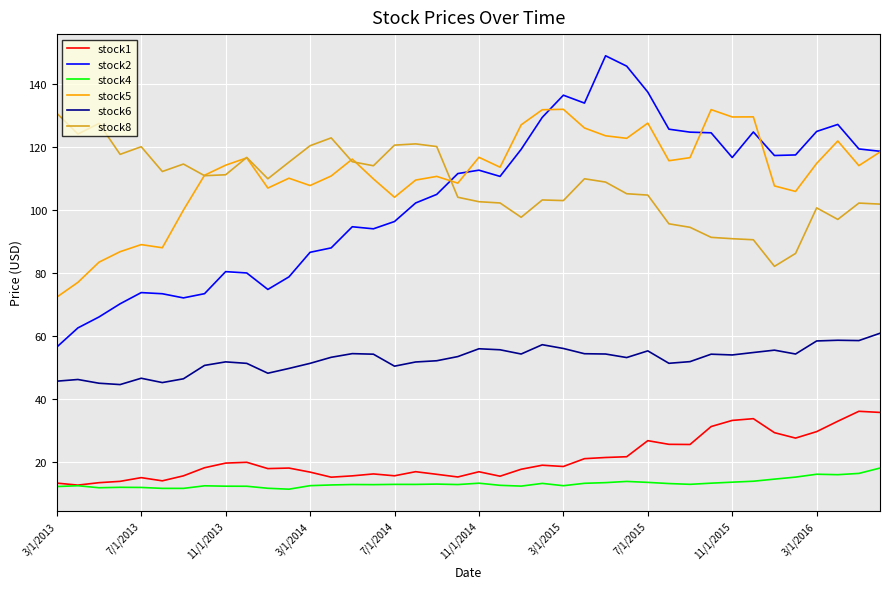

What is the maximum value shown in the chart?

149.1